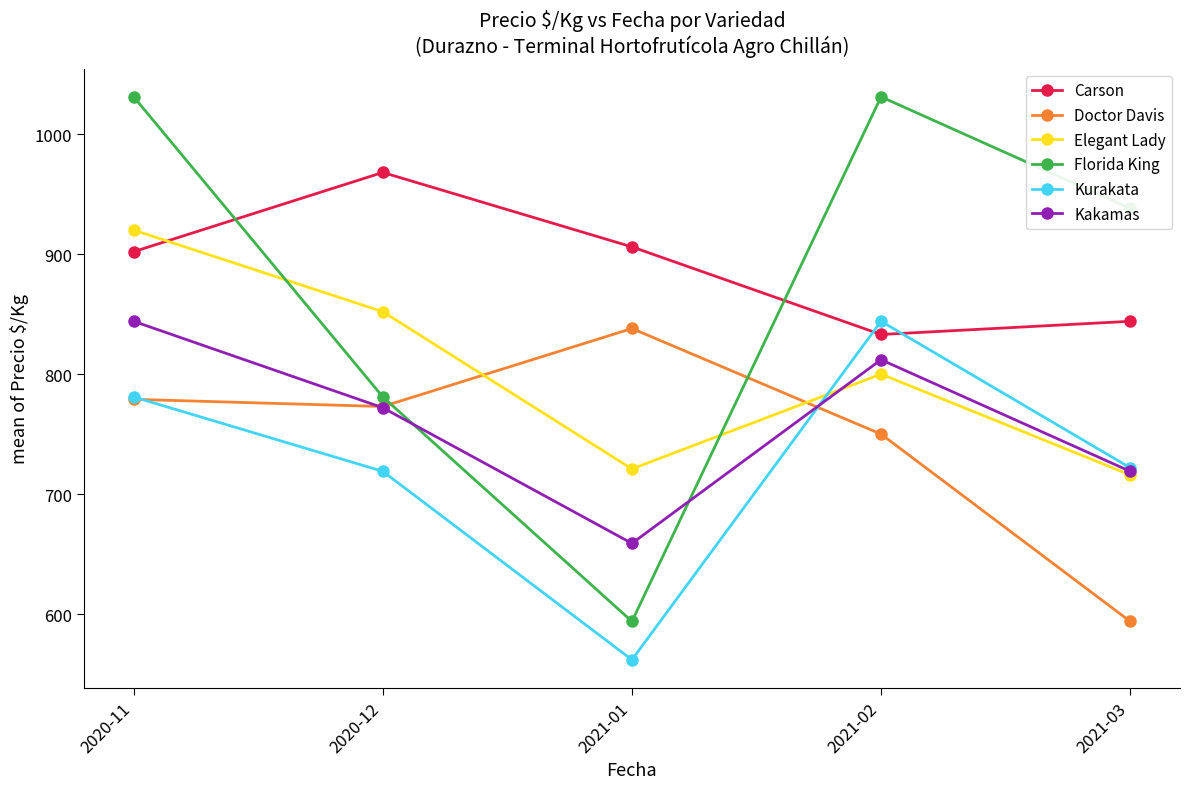

What is the maximum value for Kurakata?

844